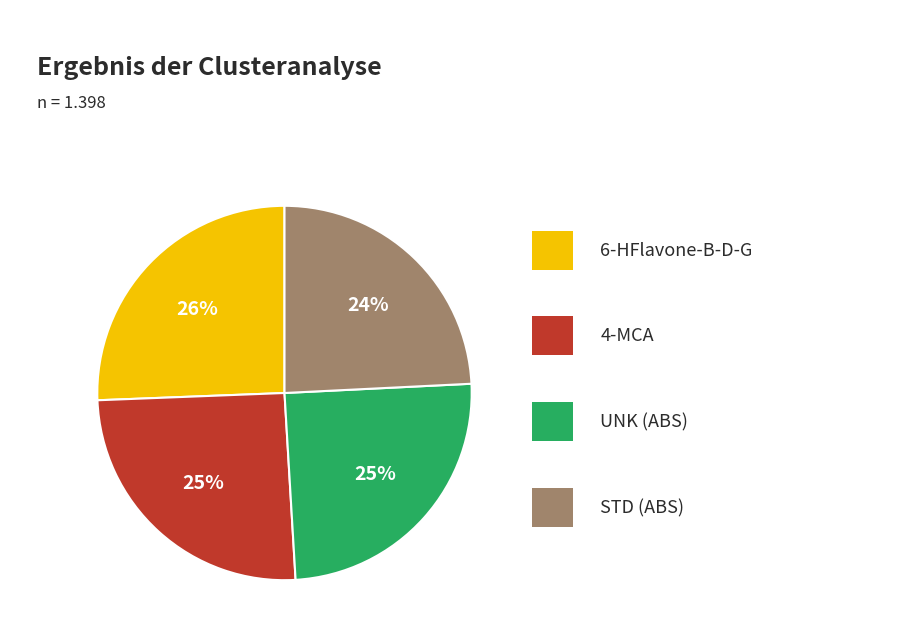

How many segments does this pie chart have?

4